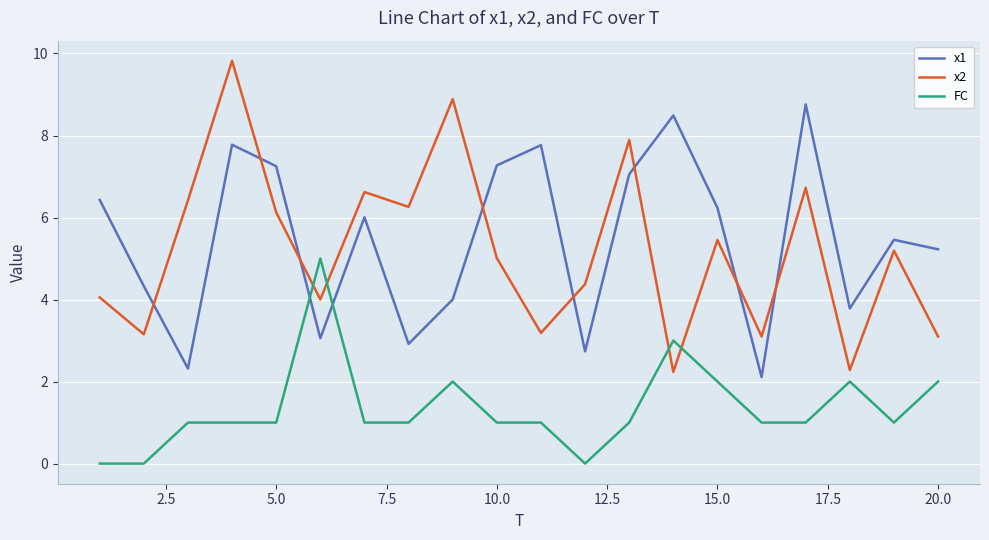

True or false: x1 has more than 0 points higher than both neighbors.

True